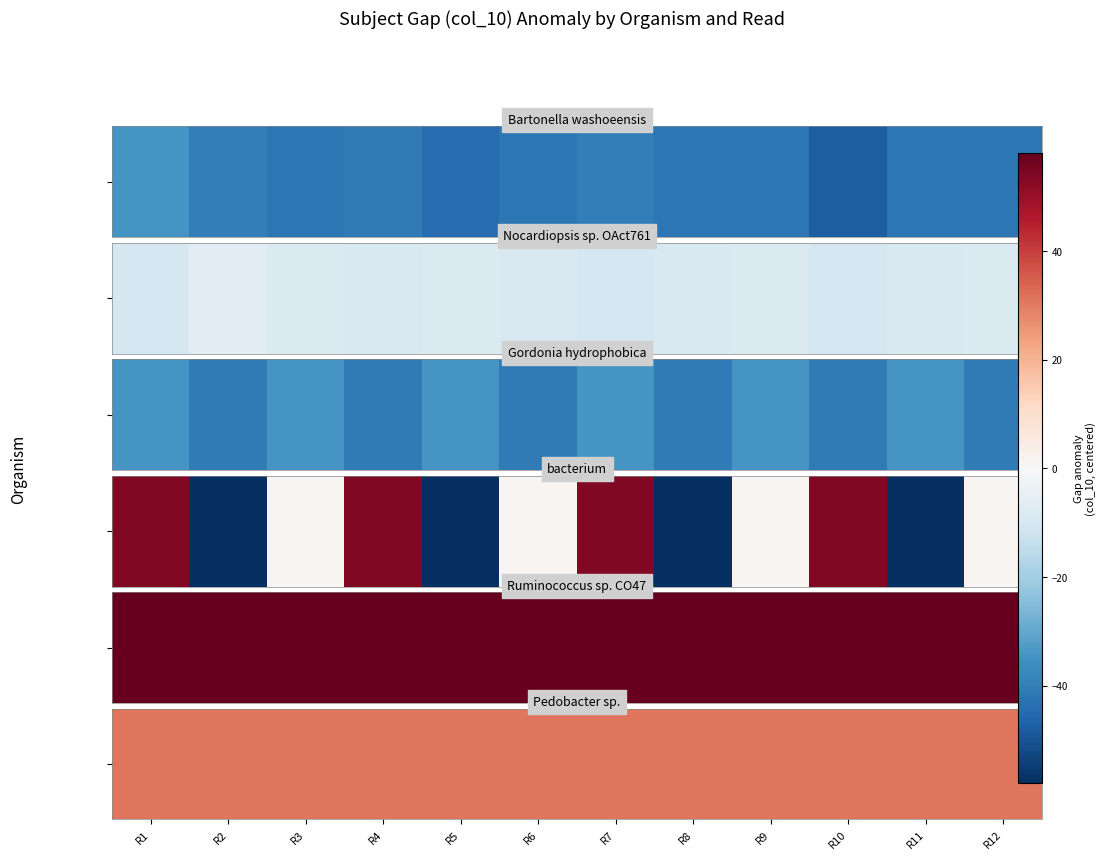

What is the difference between the maximum and minimum values in the Gordonia hydrophobica series?

7.0